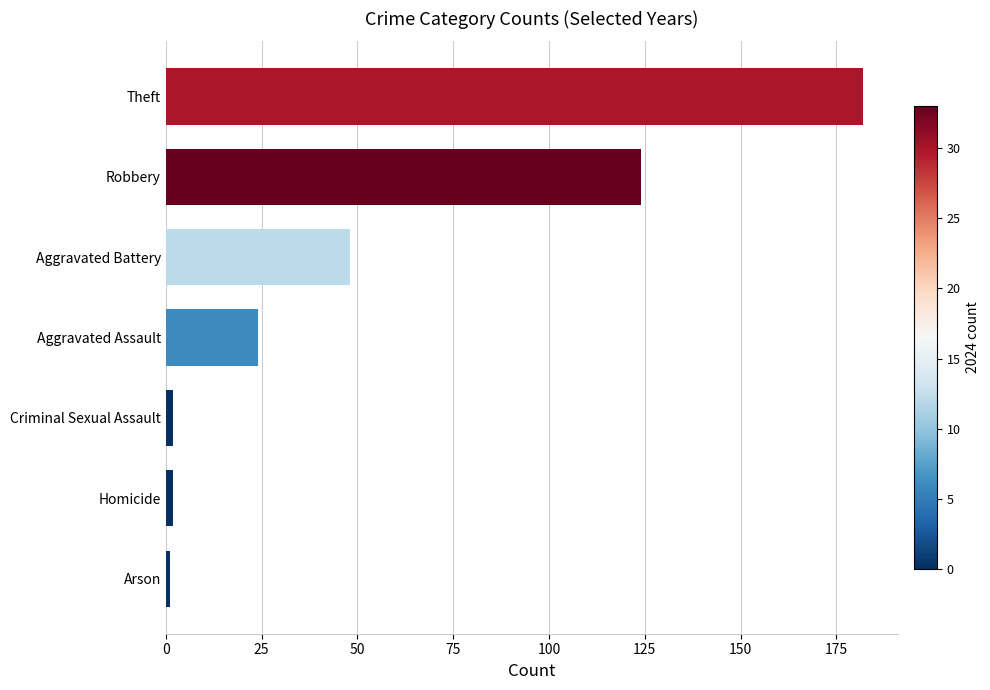

What is the sum of all values?

383